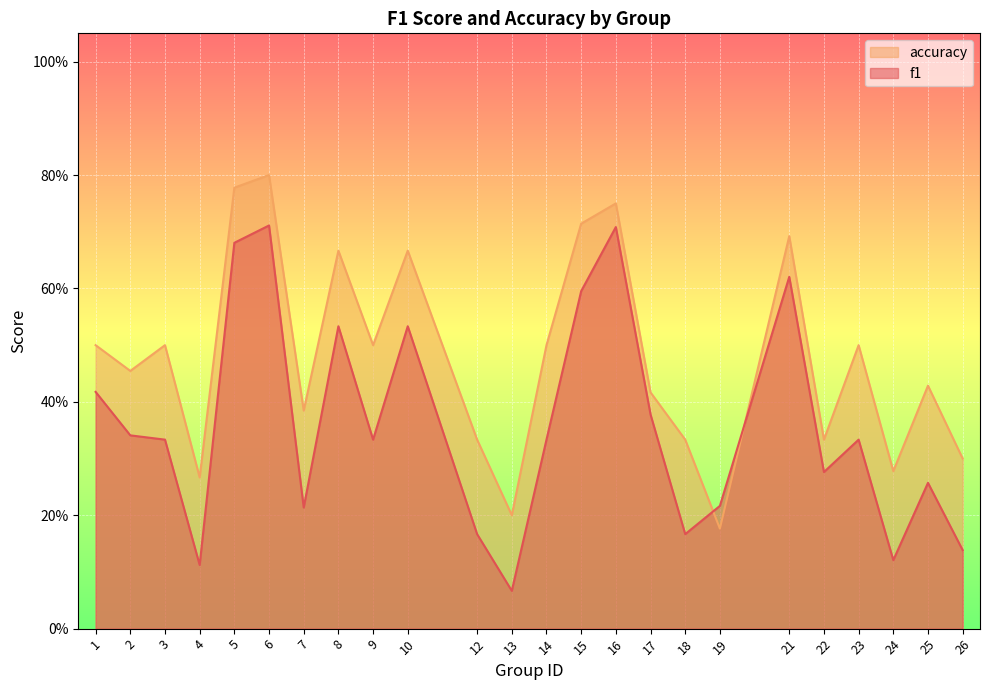

What is the sum of the accuracy values at 4 and 9?

0.8